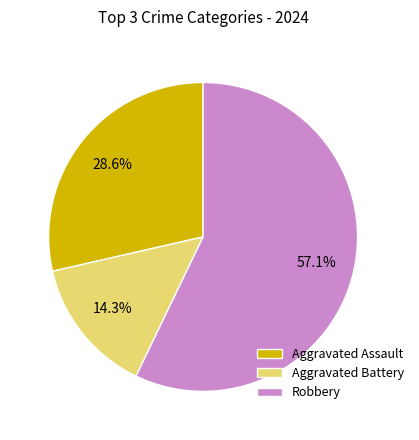

How many segments does this pie chart have?

3